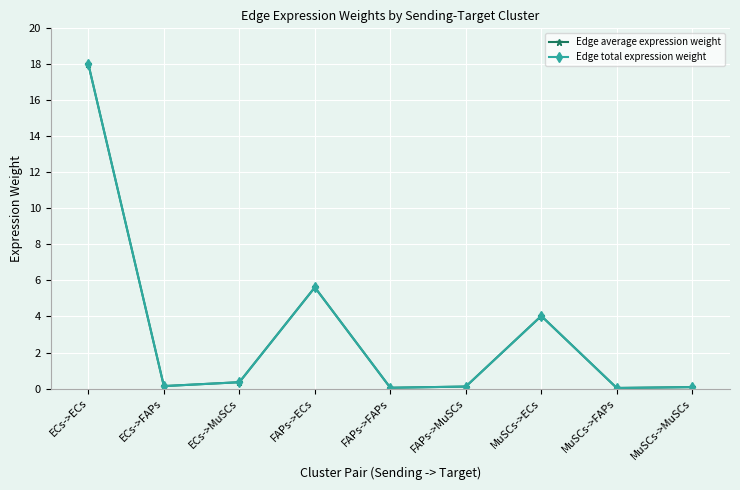

What is the difference between the Edge total expression weight values at ECs->MuSCs and MuSCs->FAPs?

0.3